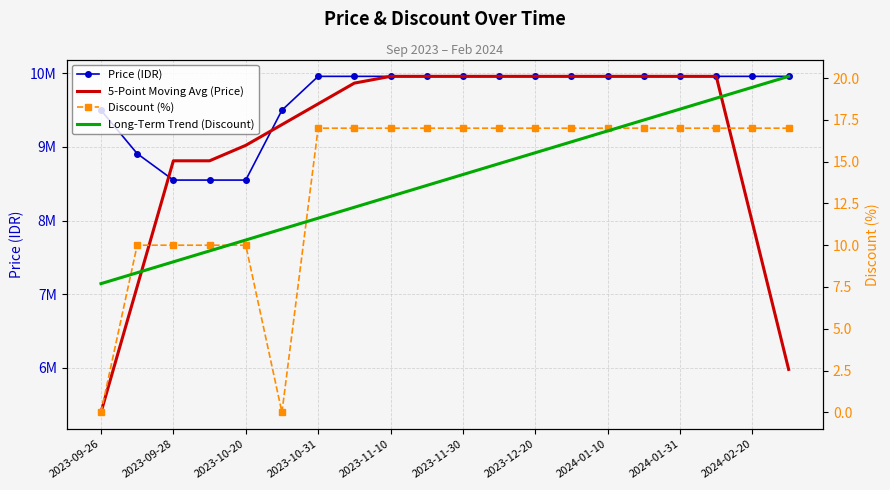

Rank the series by their maximum value, from highest to lowest.

Price (IDR), 5-Point Moving Avg (Price), Long-Term Trend (Discount), Discount (%)